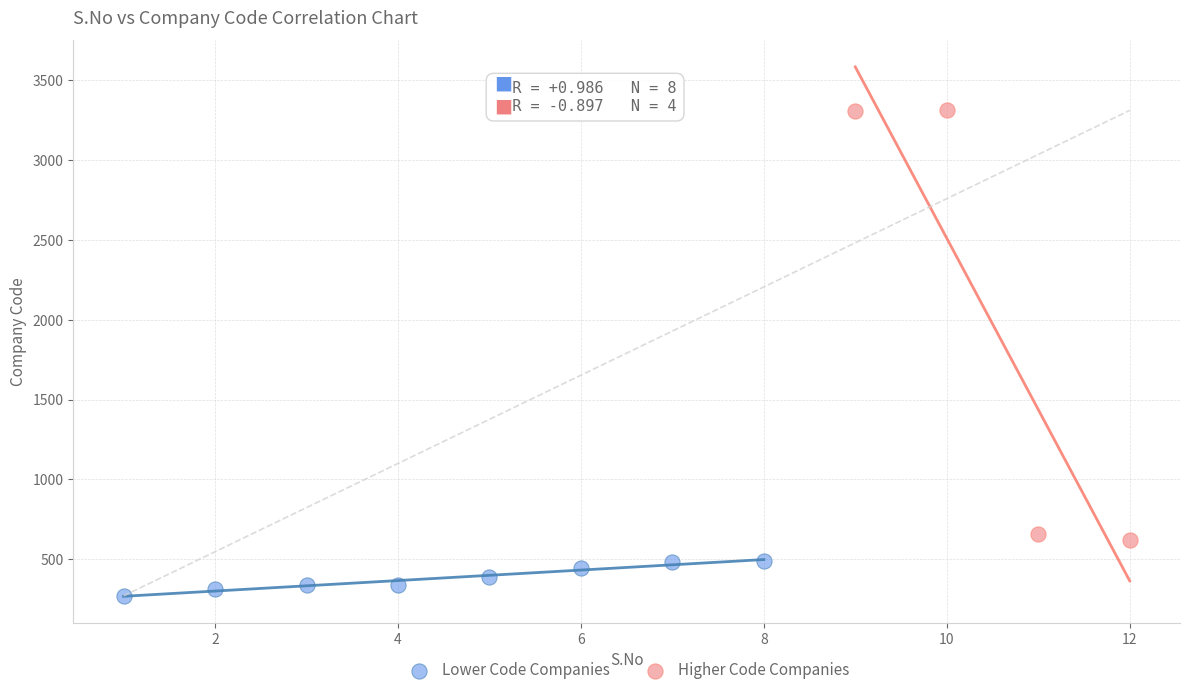

Which series reaches the minimum Y coordinate?

Lower Code Companies